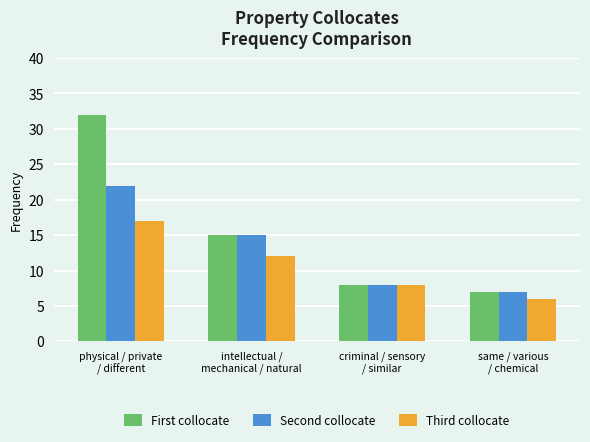

How many bars are there in each group?

3